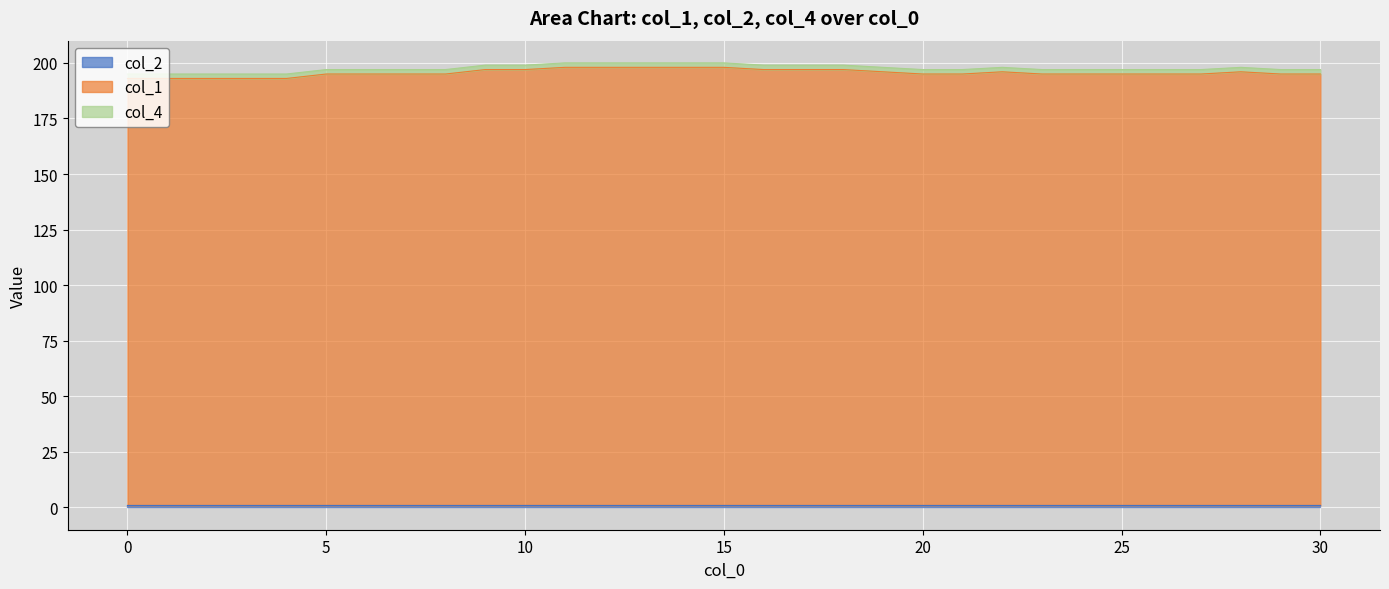

What is the highest value of the col_2 series?

-1